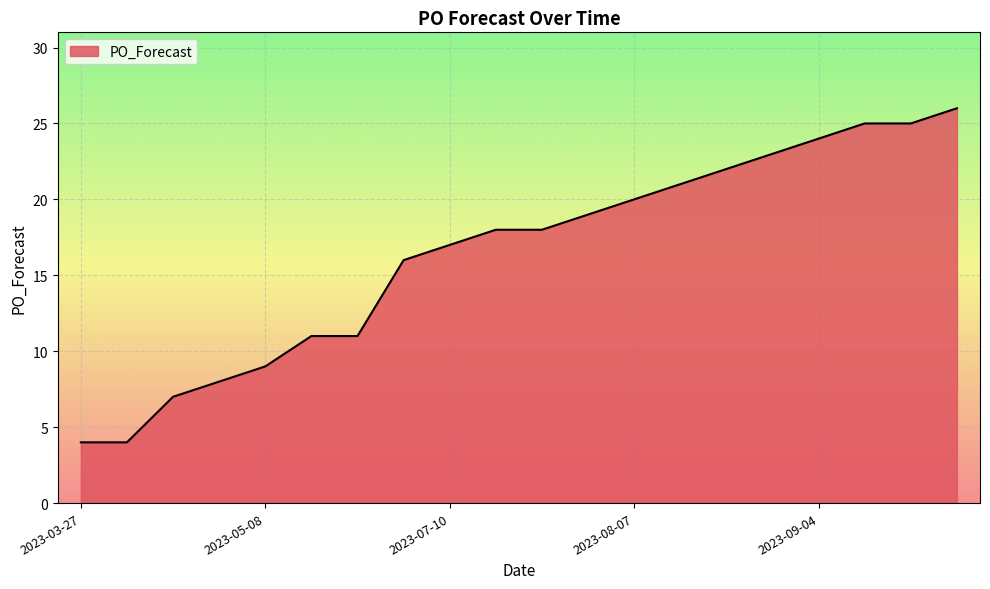

What is the greatest value displayed?

26